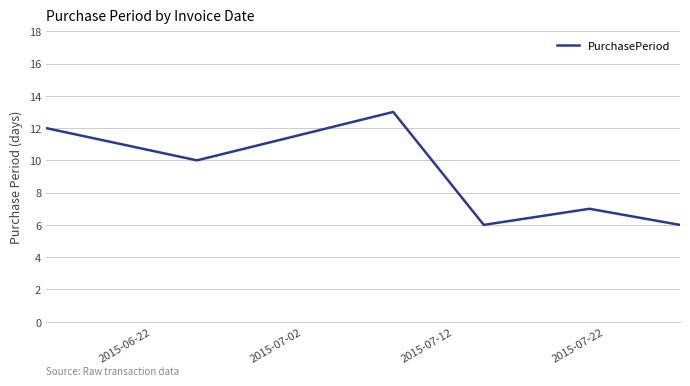

True or false: there are more than 2 points higher than both neighbors.

False